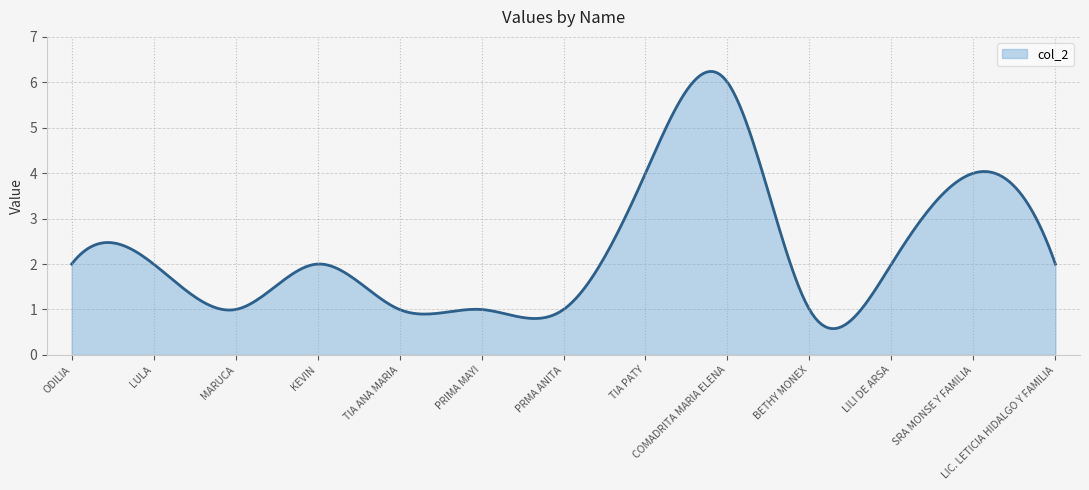

What is the greatest value displayed?

6.2